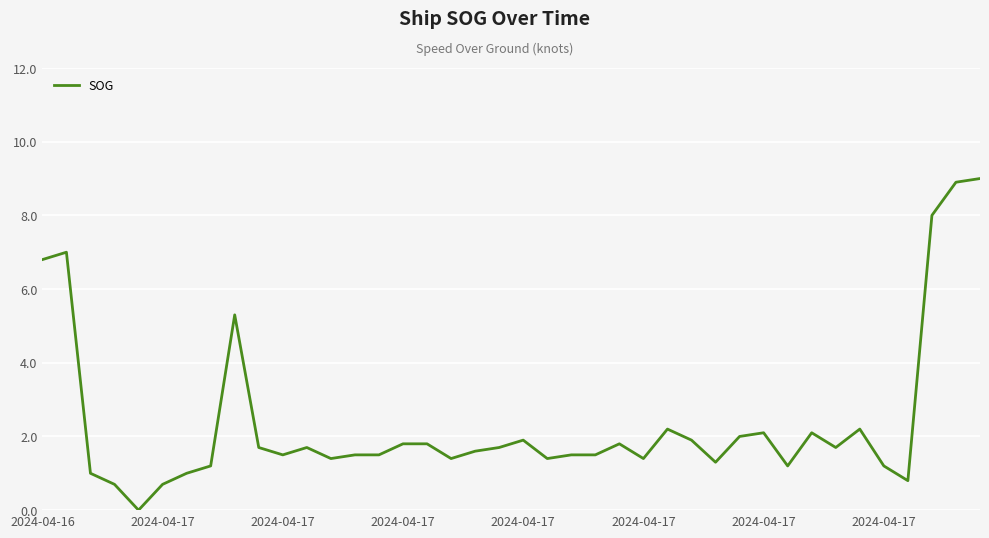

What is the difference between the maximum and minimum values?

9.0